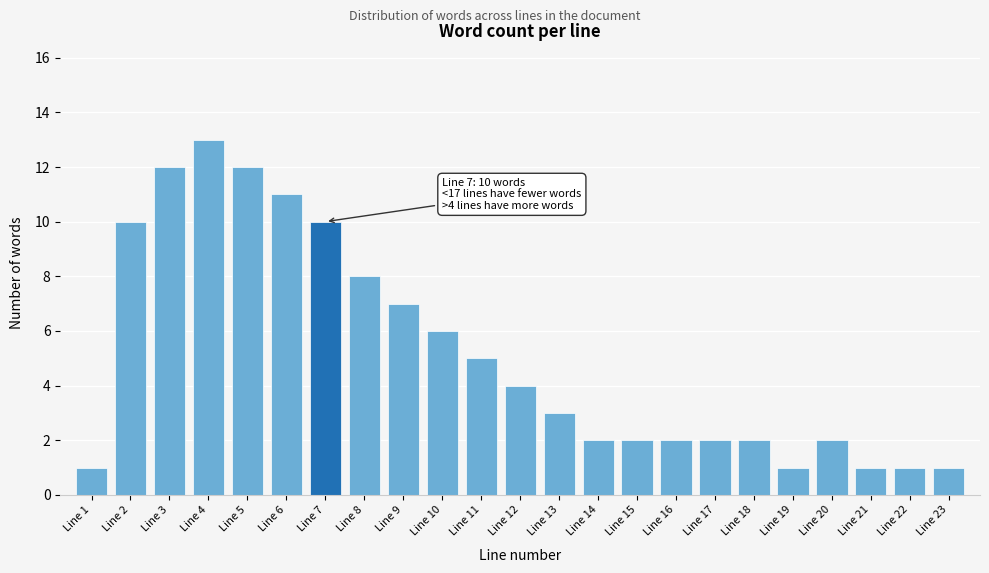

Reading left to right, extract all data points from this chart.

1	10	12	13	12	11	10	8	7	6	5	4	3	2	2	2	2	2	1	2	1	1	1